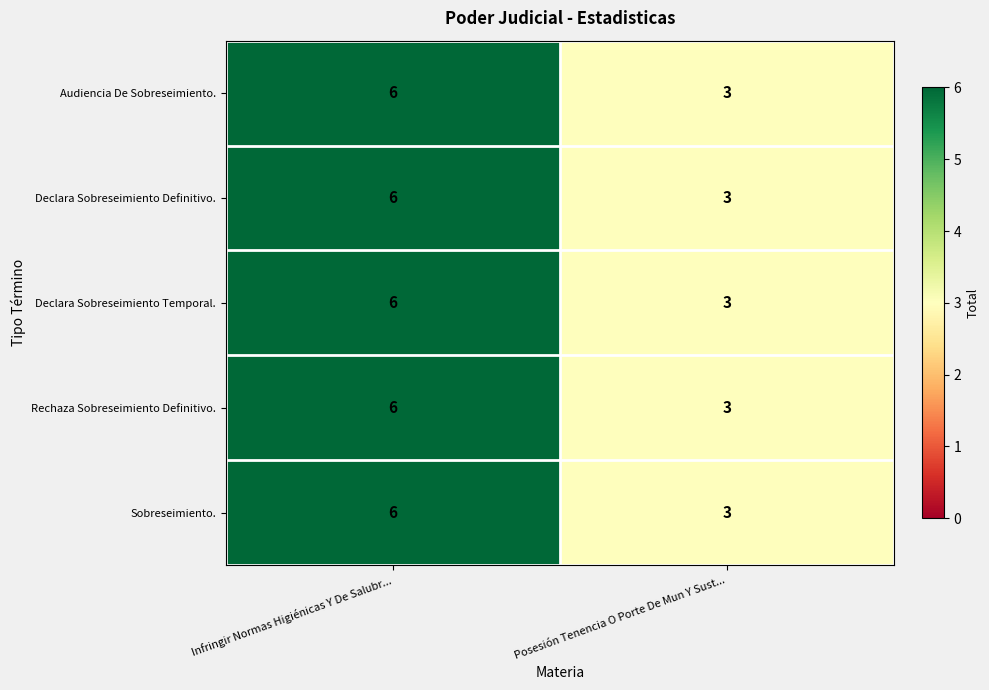

Rank the categories by Rechaza Sobreseimiento Definitivo. value from lowest to highest.

Posesión Tenencia O Porte De Mun Y Sust..., Infringir Normas Higiénicas Y De Salubr...